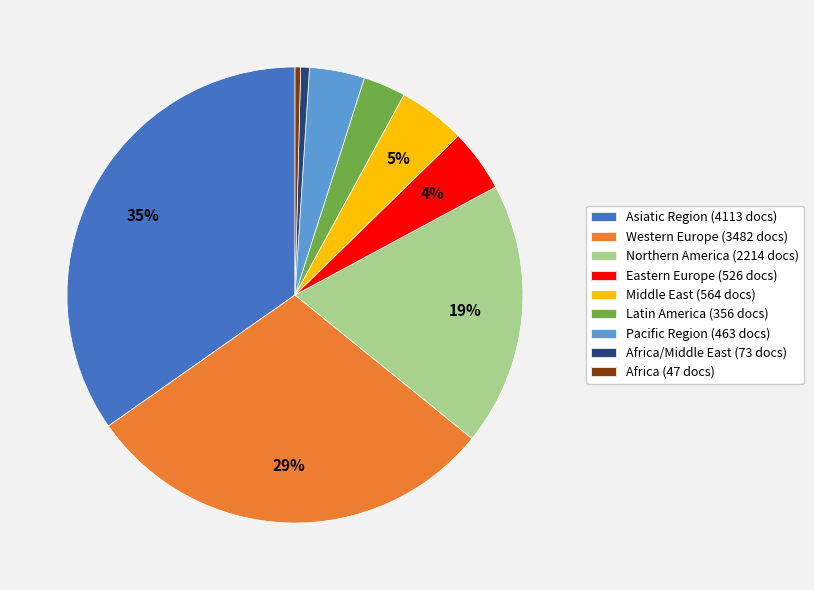

Which slice is the largest?

Asiatic Region (4113 docs)